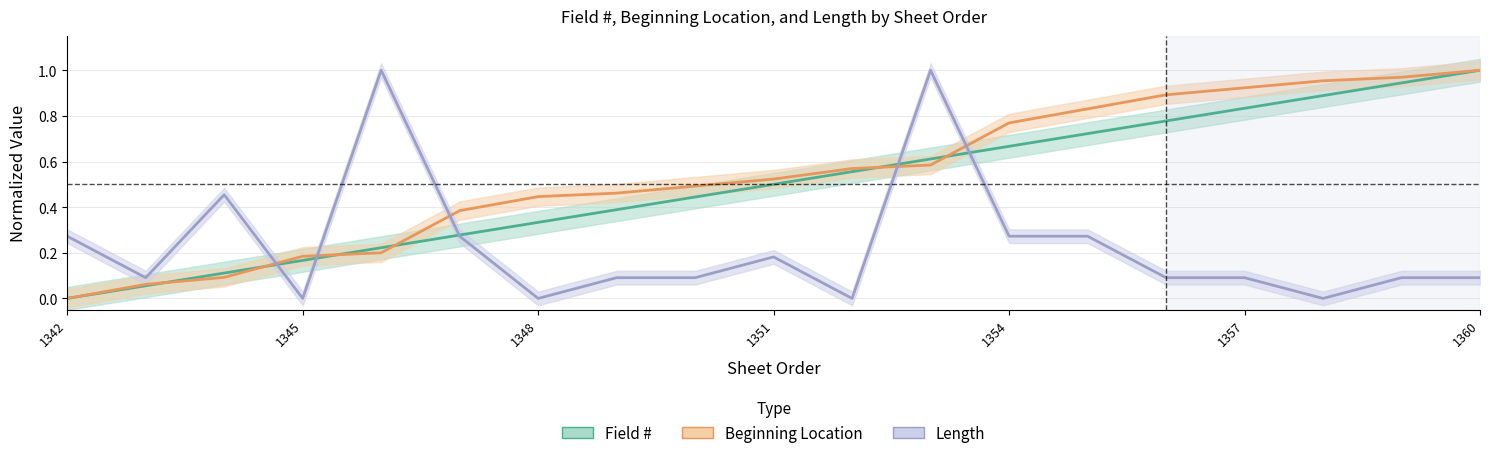

What is the maximum value shown in the chart?

1.0